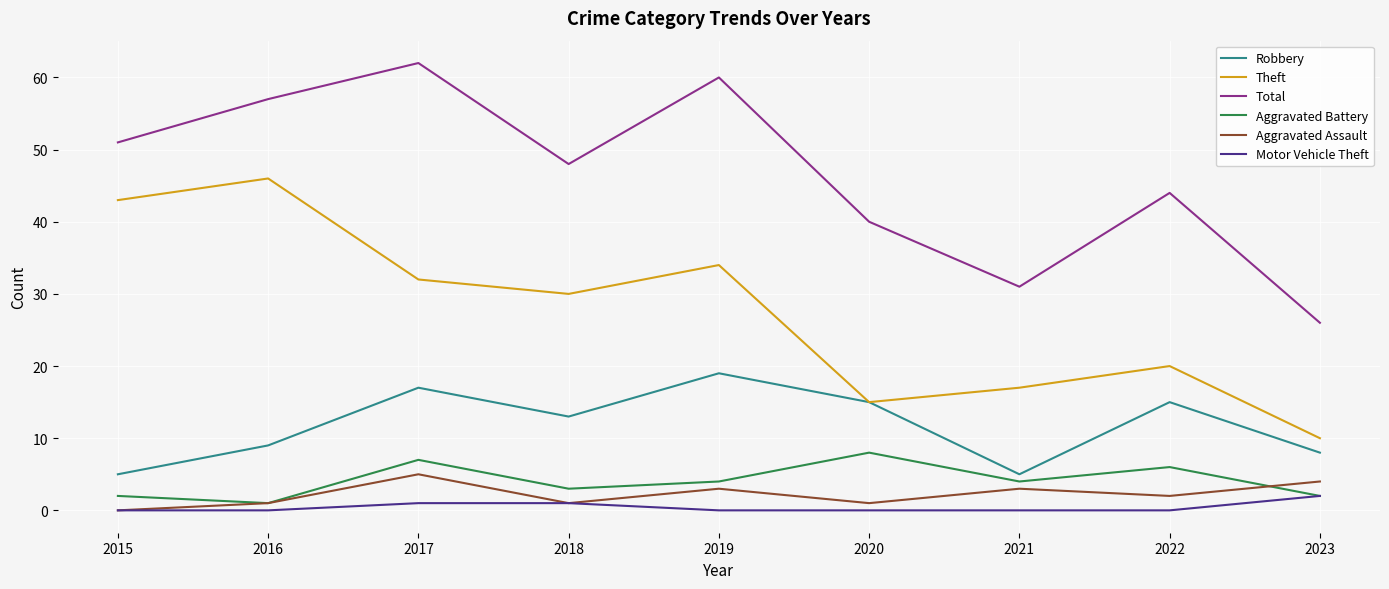

Reading left to right, transcribe all the data shown in this chart.

Robbery: 2015=5	2016=9	2017=17	2018=13	2019=19	2020=15	2021=5	2022=15	2023=8
Theft: 2015=43	2016=46	2017=32	2018=30	2019=34	2020=15	2021=17	2022=20	2023=10
Total: 2015=51	2016=57	2017=62	2018=48	2019=60	2020=40	2021=31	2022=44	2023=26
Aggravated Battery: 2015=2	2016=1	2017=7	2018=3	2019=4	2020=8	2021=4	2022=6	2023=2
Aggravated Assault: 2015=0	2016=1	2017=5	2018=1	2019=3	2020=1	2021=3	2022=2	2023=4
Motor Vehicle Theft: 2015=0	2016=0	2017=1	2018=1	2019=0	2020=0	2021=0	2022=0	2023=2